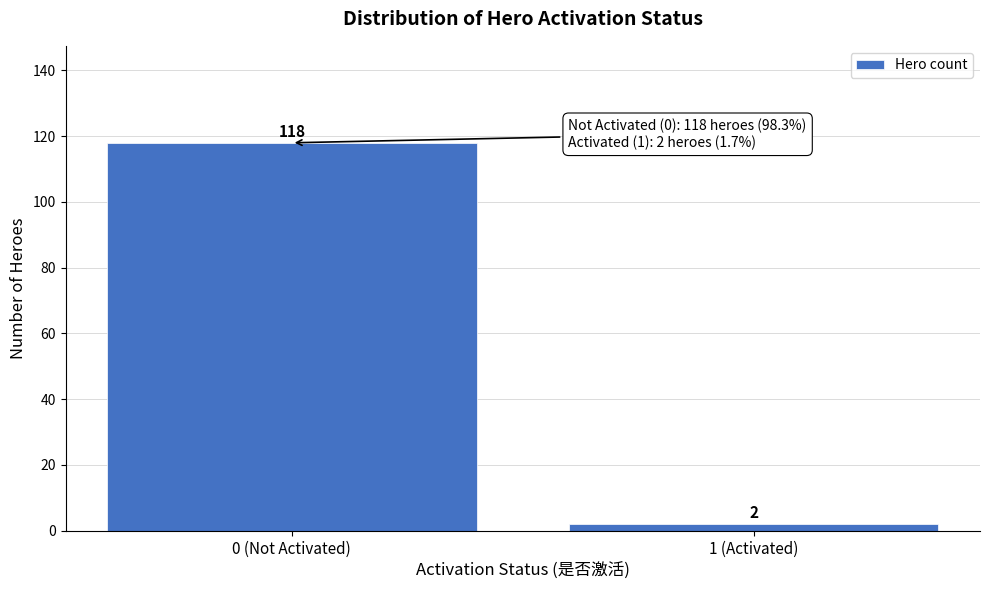

Reading left to right, transcribe all the data shown in this chart.

118	2